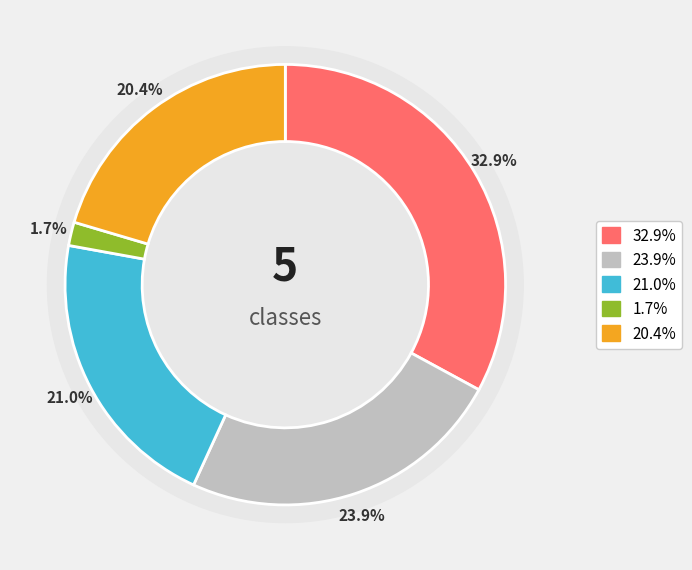

Rank the categories by value from lowest to highest.

3, 4, 2, 1, 0